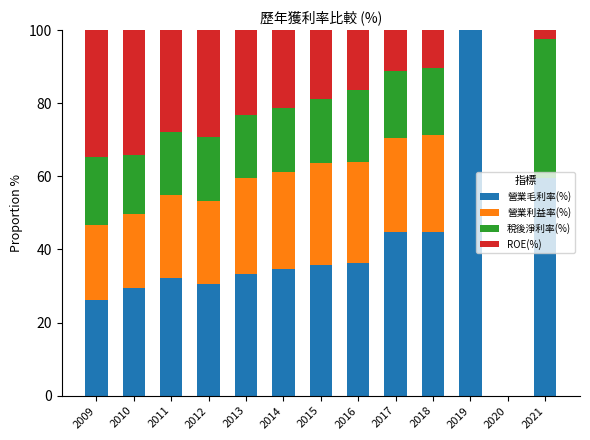

What is the sum of all 營業毛利率(%) values?

507.6